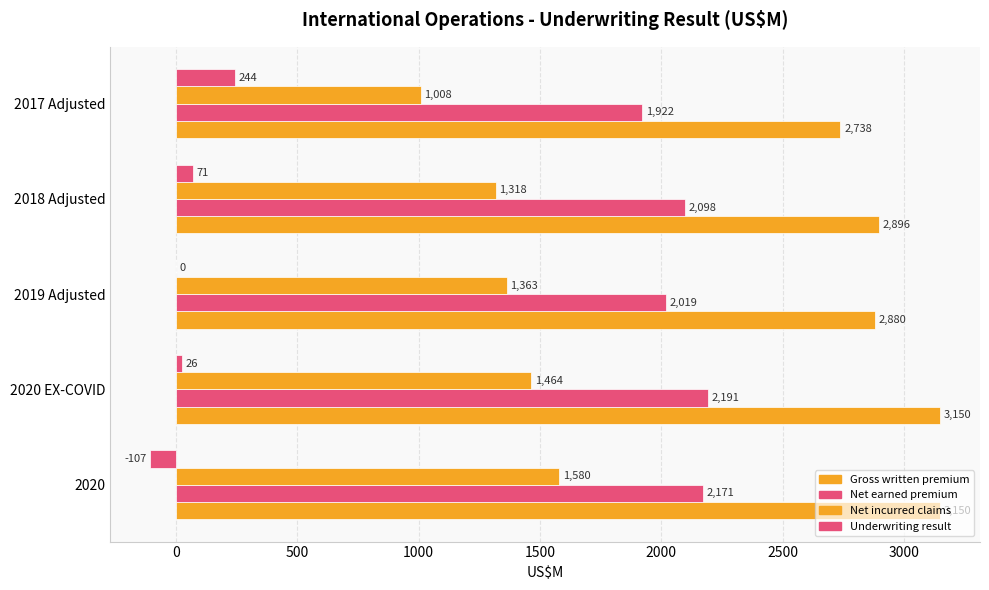

How many data points does each series have?

5